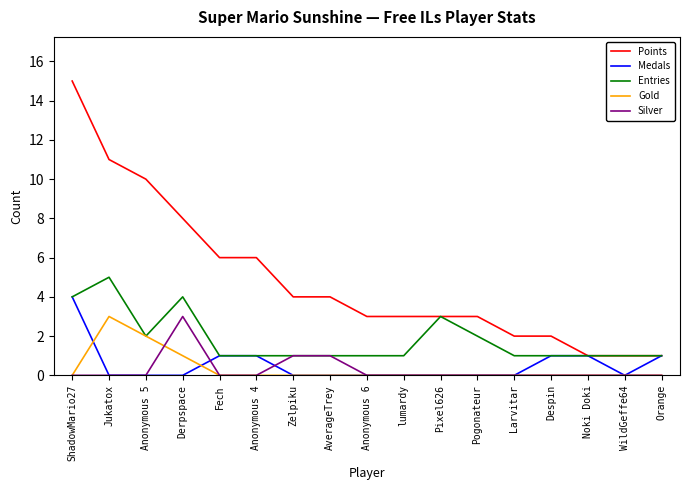

What are all the series names shown in the legend?

Points, Medals, Entries, Gold, Silver